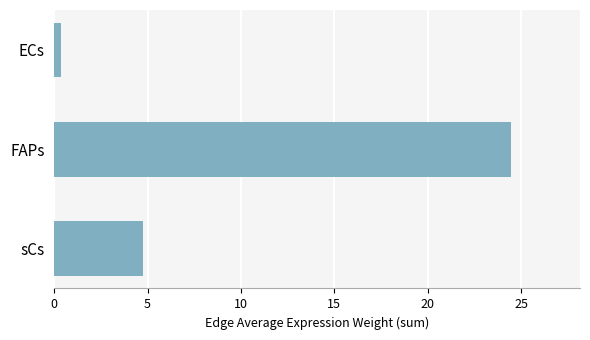

Does the chart contain any negative values?

No